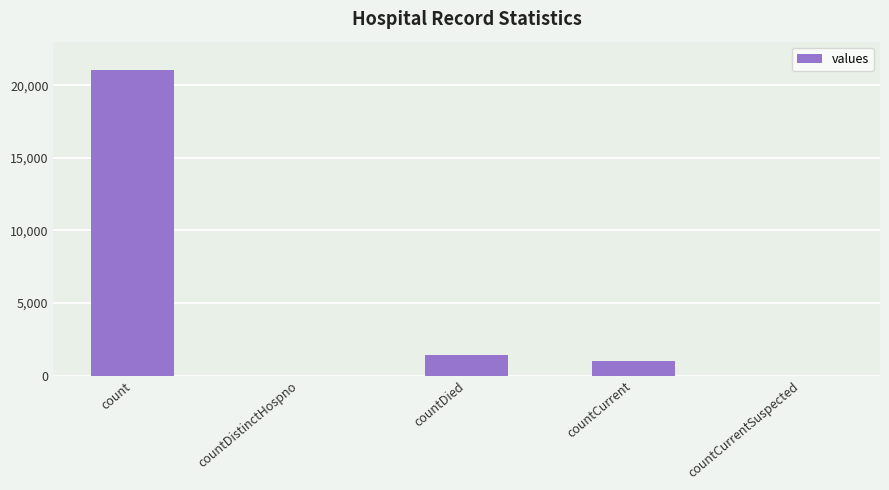

Are the bars grouped side by side (vs. stacked)?

No